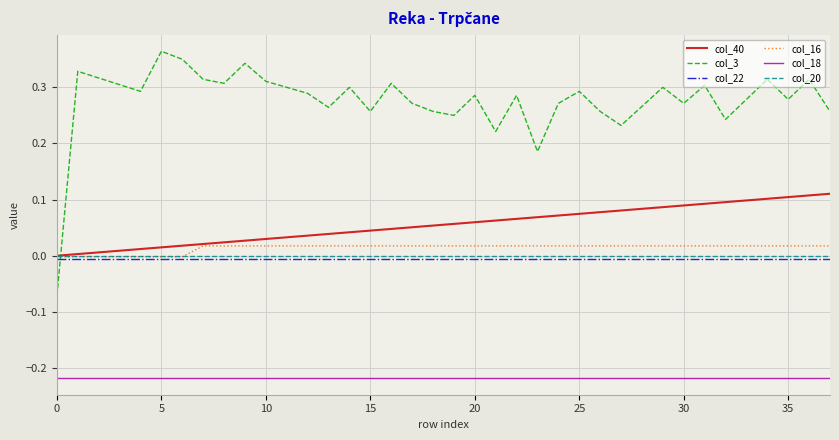

Which series has the largest total across all categories?

col_3